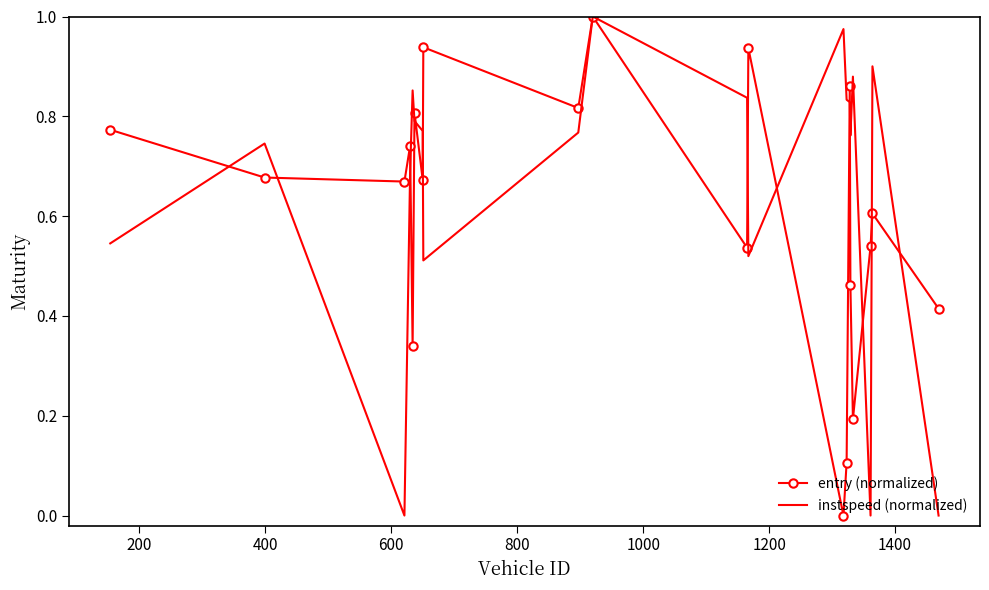

List the series in order of their overall mean, lowest first.

entry (normalized), instspeed (normalized)